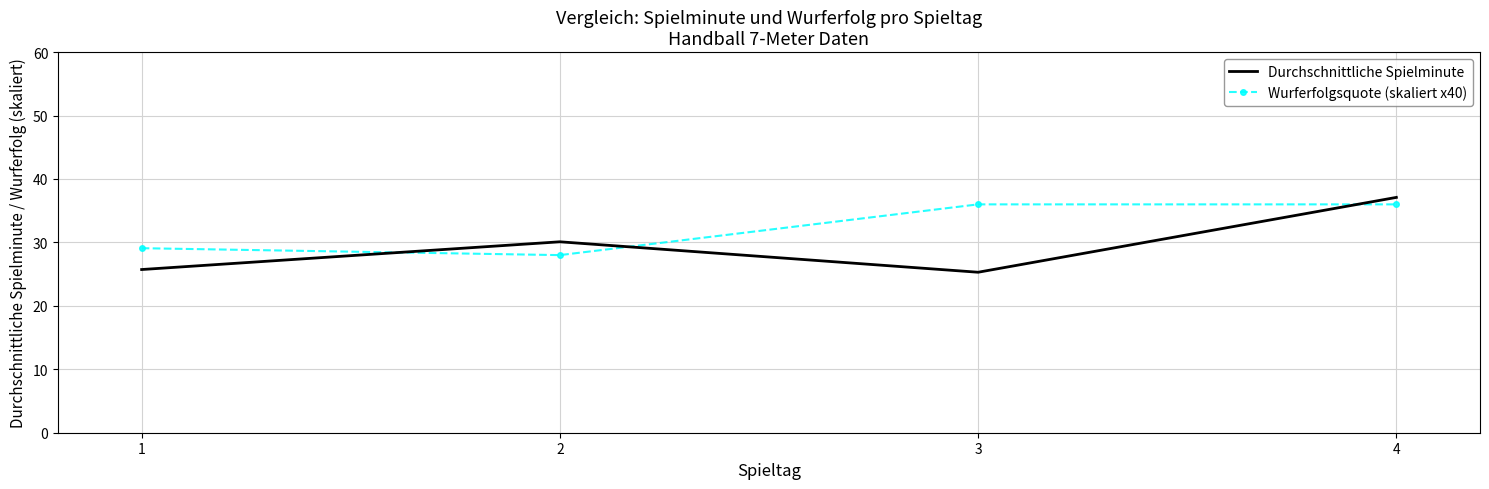

What is the average value of the Durchschnittliche Spielminute series?

29.6